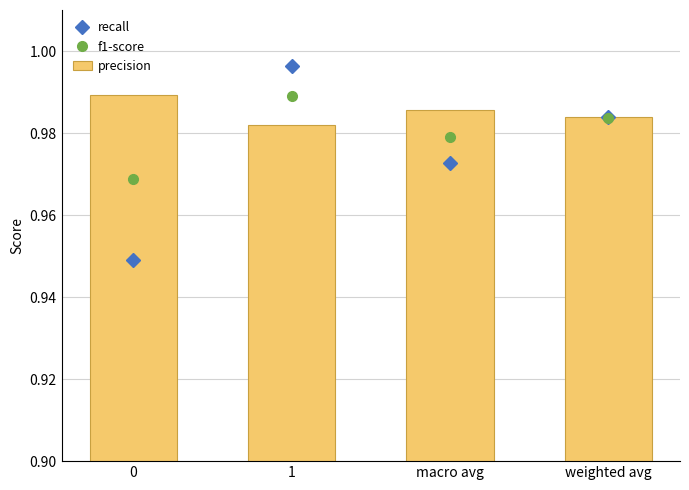

What is the maximum value shown in the chart?

1.0